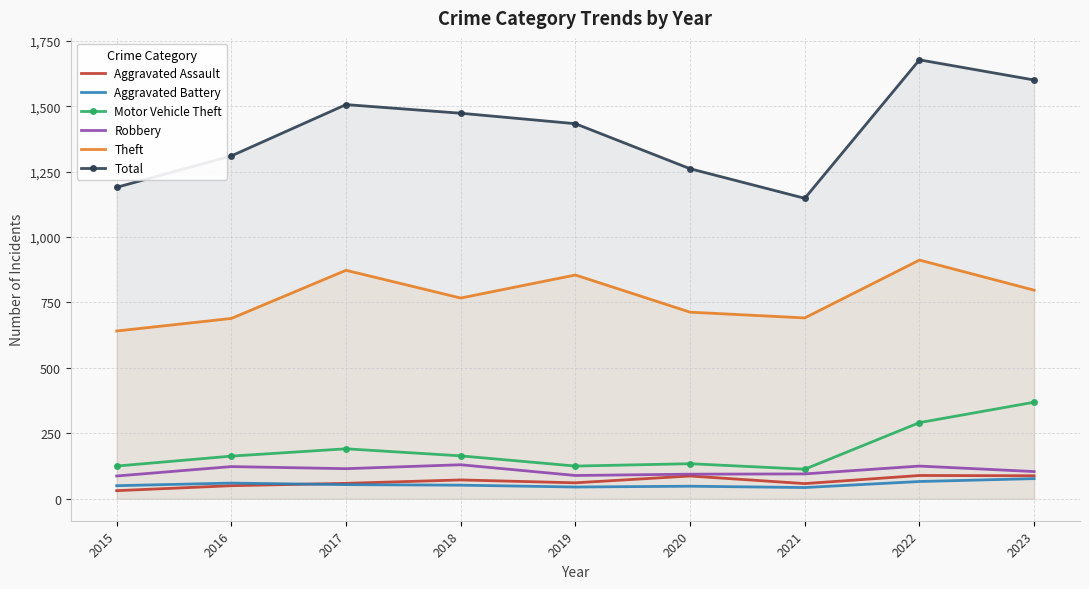

What is the total value across all series at 2016?

2395